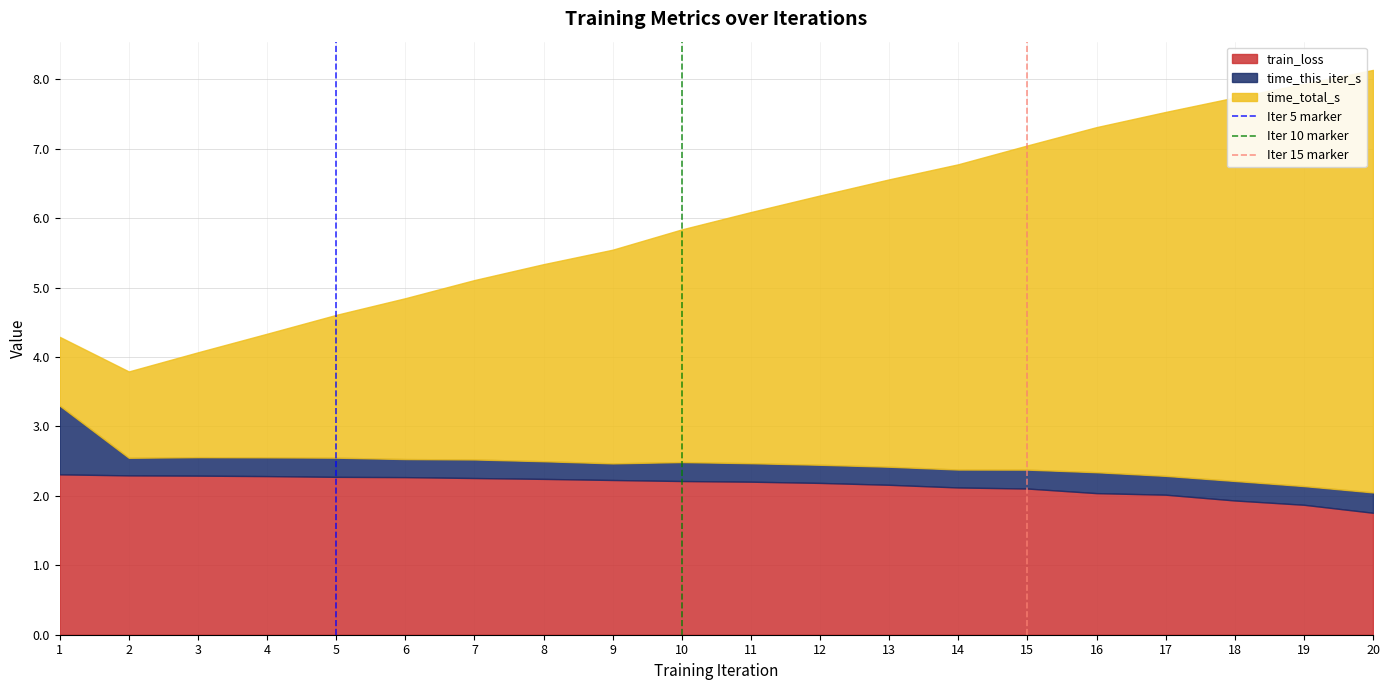

What is the total value across all series at 16?

7.3